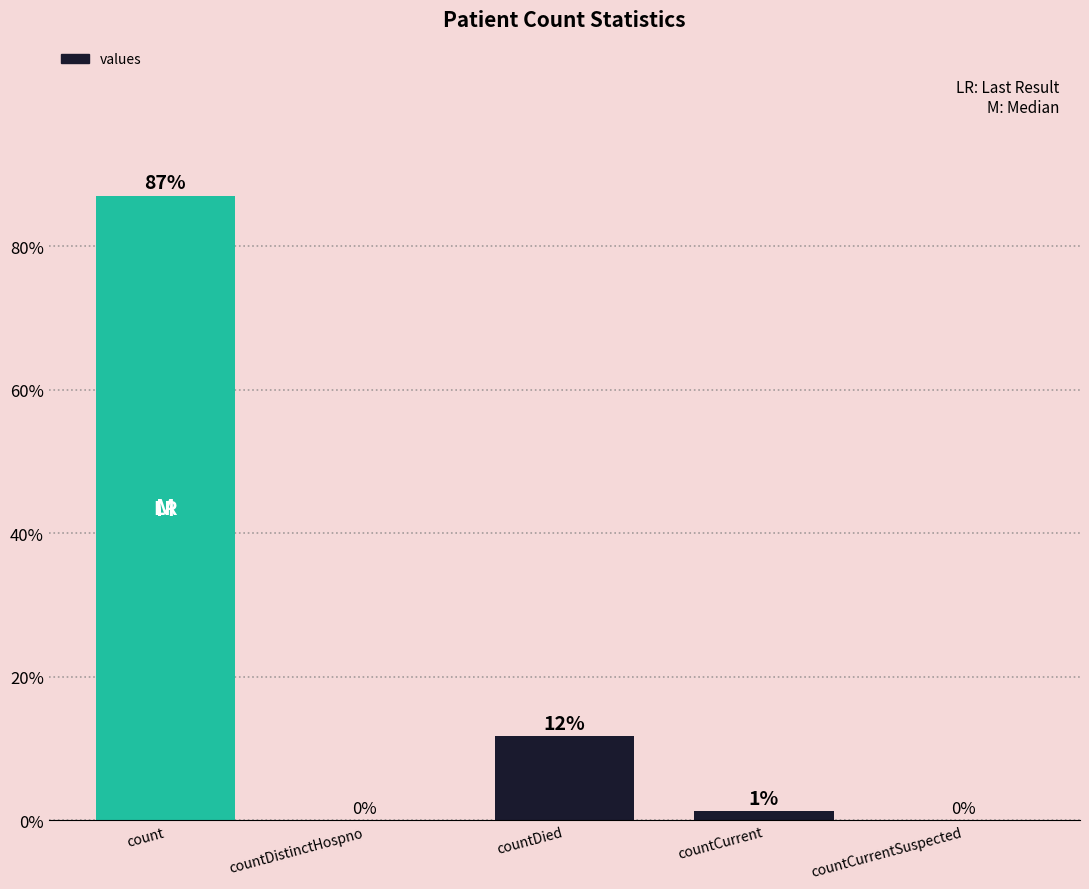

Which label corresponds to the largest value in the chart?

count